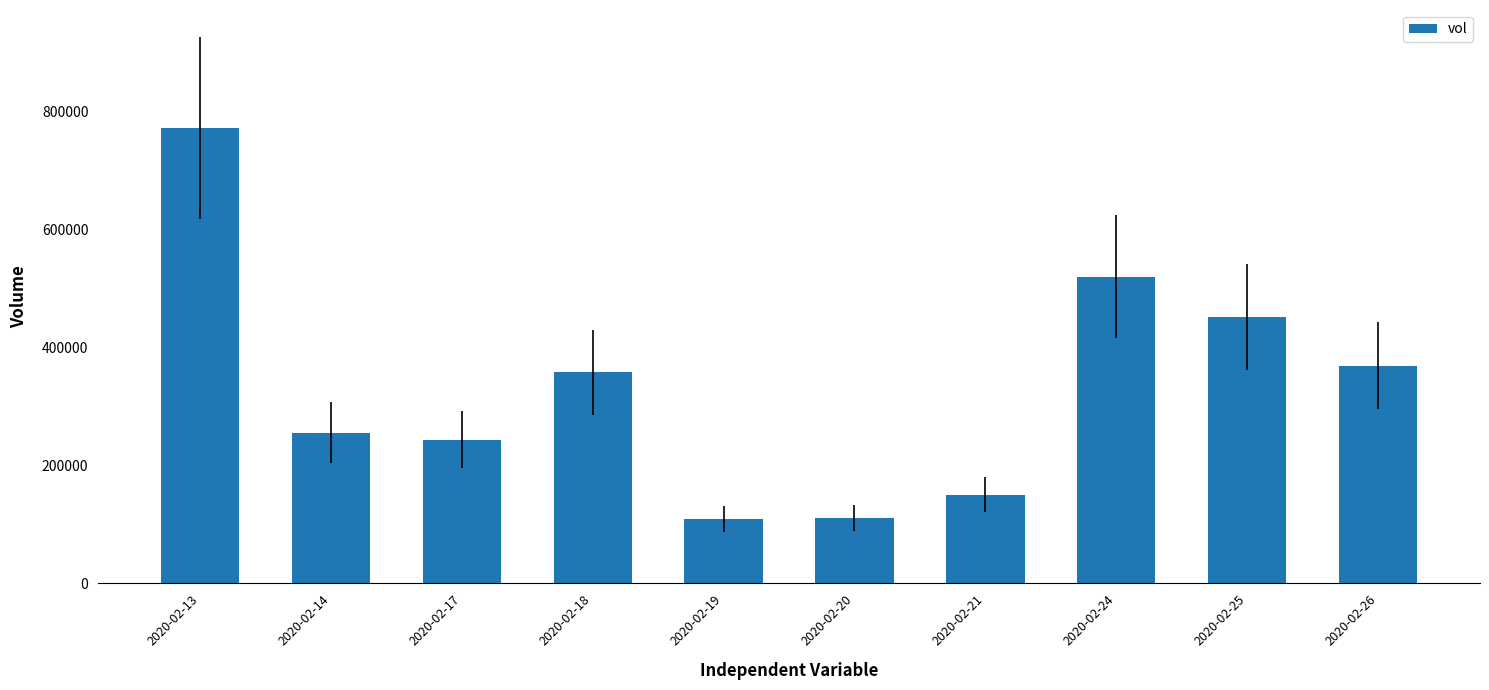

At which category does the chart reach its peak across all series?

2020-02-13